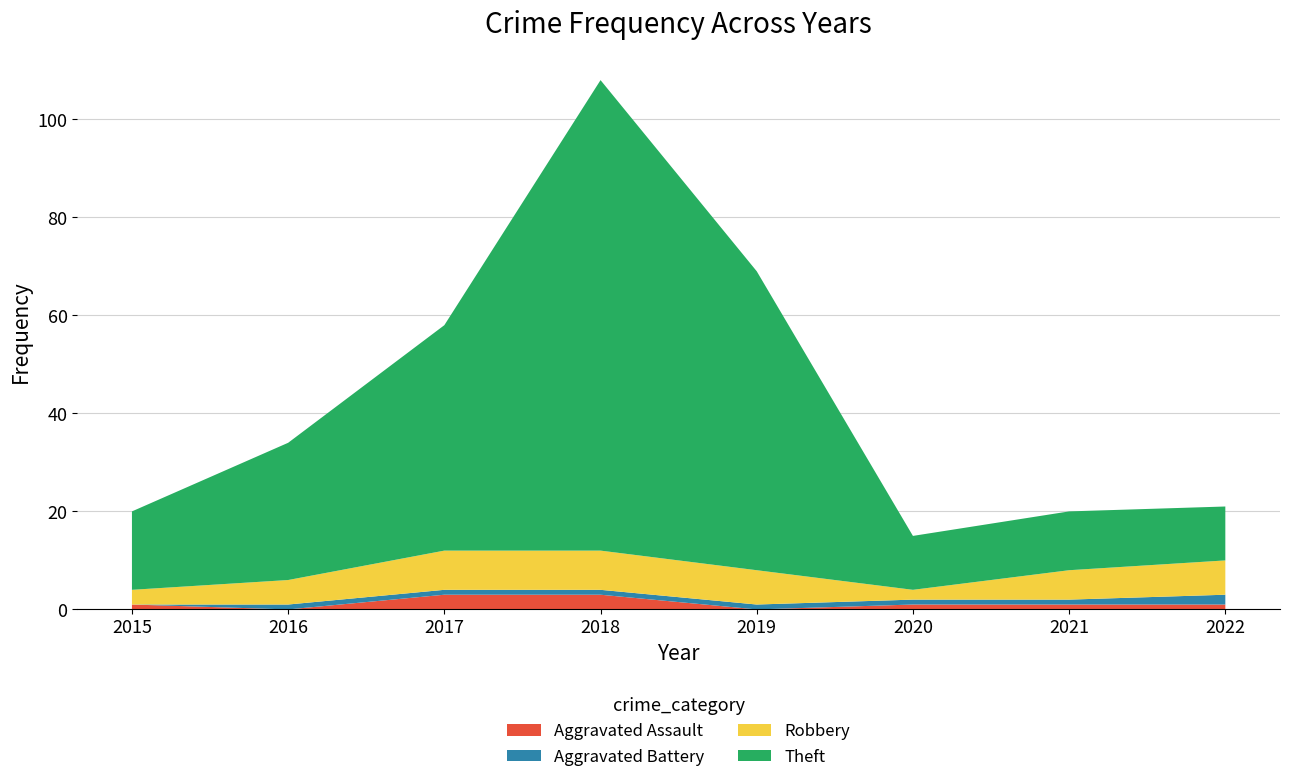

Reading left to right, extract all data points from this chart.

Aggravated Assault: 1	0	3	3	0	1	1	1
Aggravated Battery: 0	1	1	1	1	1	1	2
Robbery: 3	5	8	8	7	2	6	7
Theft: 16	28	46	96	61	11	12	11